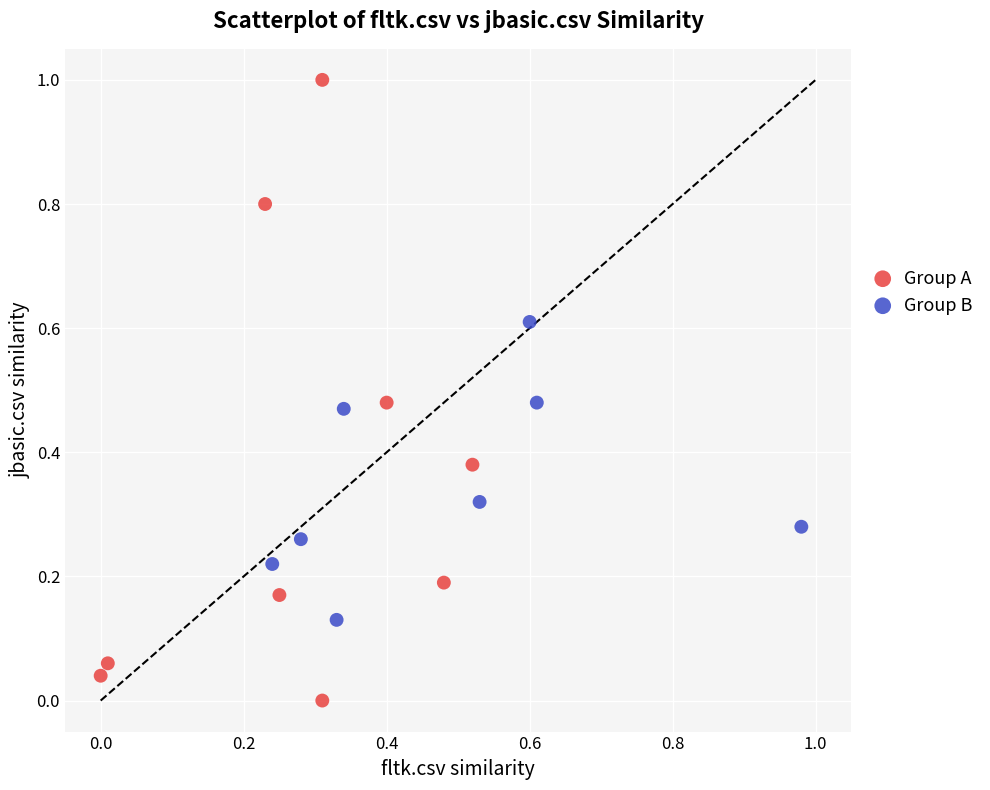

What are all the series names shown in the legend?

Group A, Group B